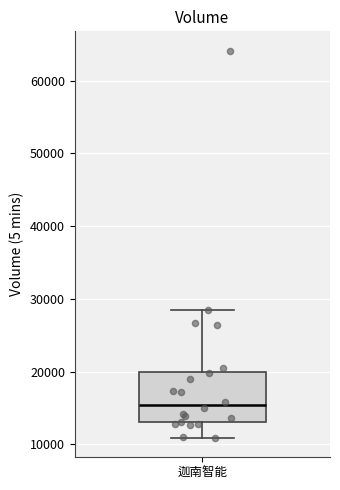

Read this box plot against the y-axis: the position of the median line, the range covered by the box, and the ends of both whiskers. The values are not printed on the chart, so give them approximately, as read against the axis.

median 15000, box 13000 to 20000, whiskers 11000 to 28000